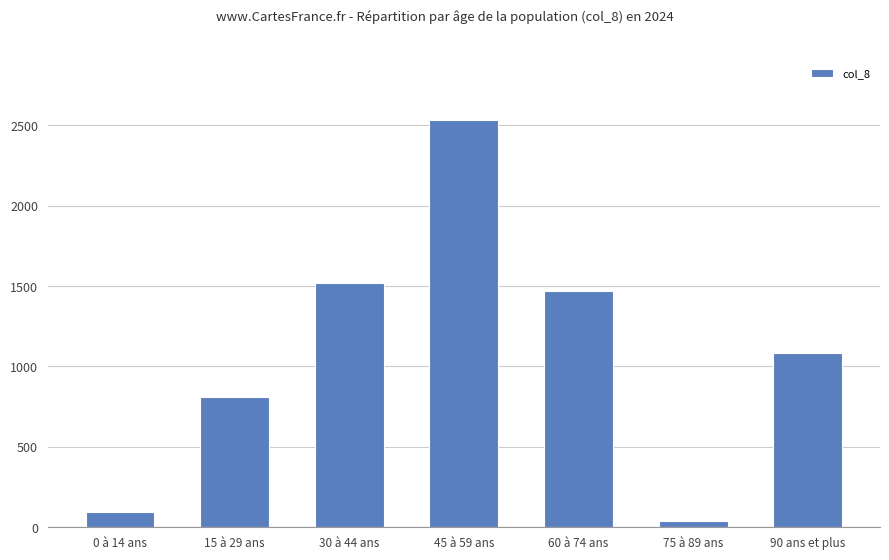

What is the maximum value shown in the chart?

2532